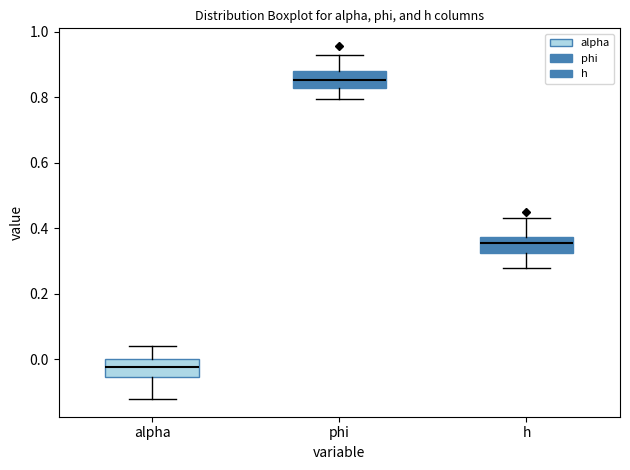

Reading left to right, read every box against the y-axis: the position of its median line, the range the box covers, and the ends of its whiskers. The values are not printed on the chart, so give them approximately, as read against the axis.

alpha: median -0.02, box -0.06 to 0.00, whiskers -0.12 to 0.04
phi: median 0.86, box 0.82 to 0.88, whiskers 0.80 to 0.94
h: median 0.36, box 0.32 to 0.38, whiskers 0.28 to 0.44